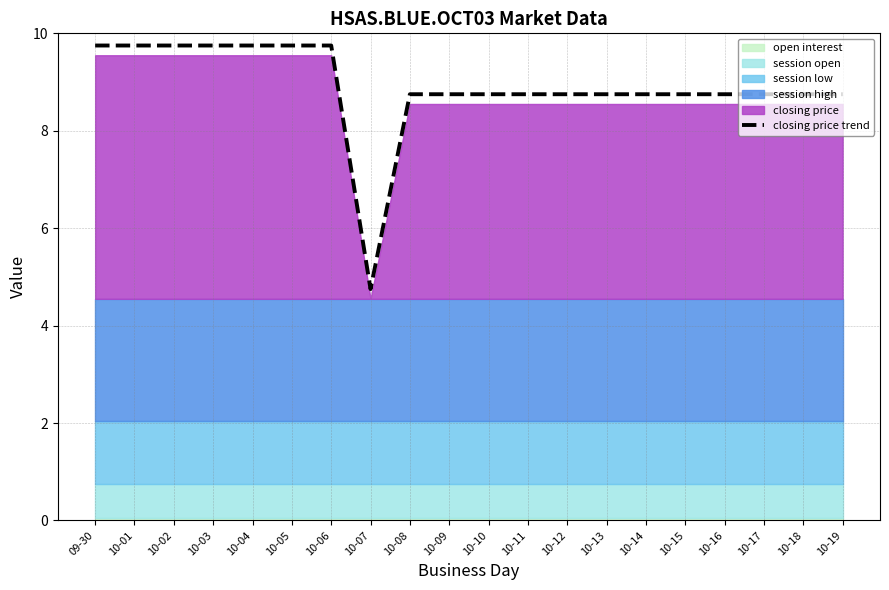

What is the maximum value for closing price trend?

9.8